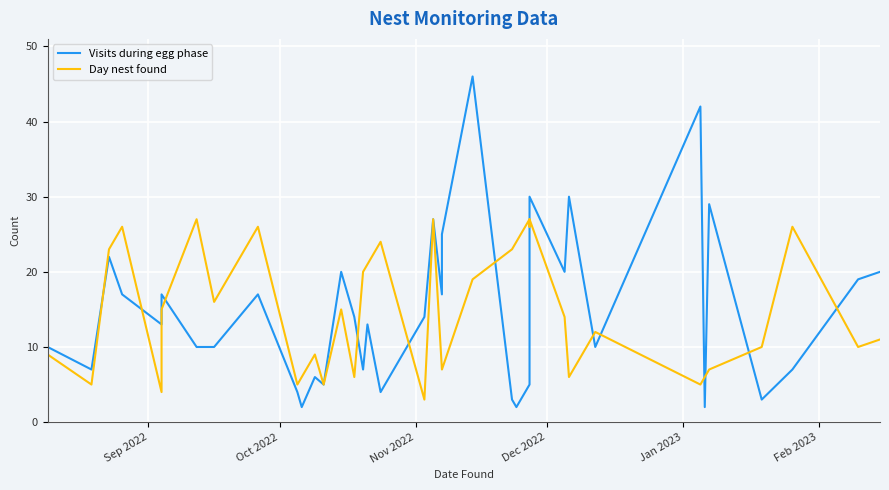

How many data points does each series have?

39